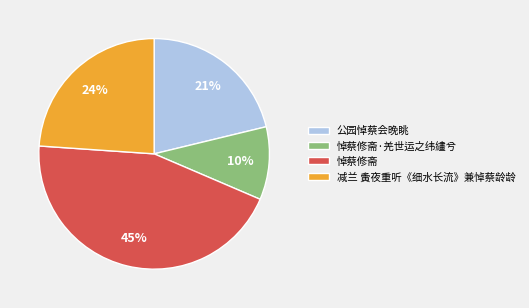

Rank the categories by value from highest to lowest.

悼蔡修斋, 减兰 夤夜重听《细水长流》兼悼蔡龄龄, 公园悼蔡会晚眺, 悼蔡修斋·羌世运之纬繣兮